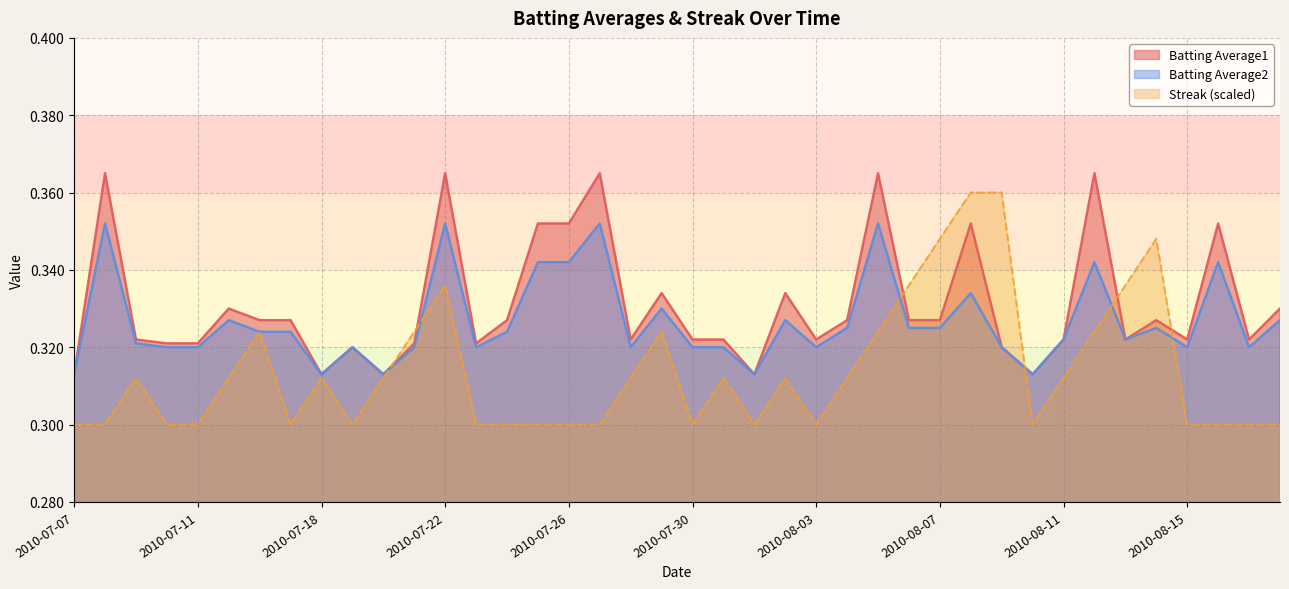

Which series ends up on top after the final intersection of Batting Average2 and Streak?

Batting Average2